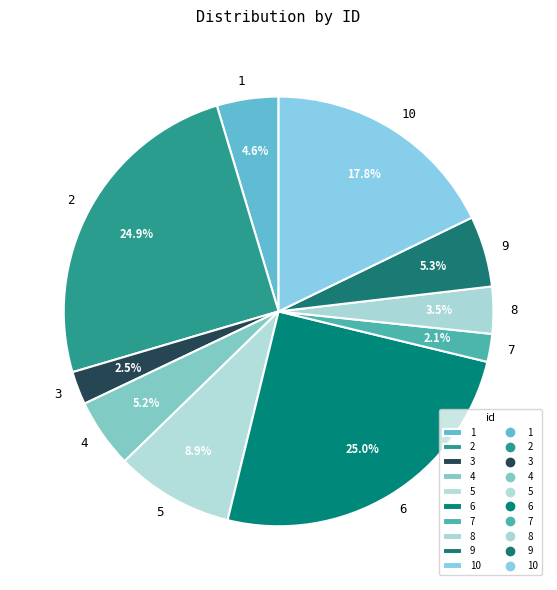

Does any single category account for the majority?

No